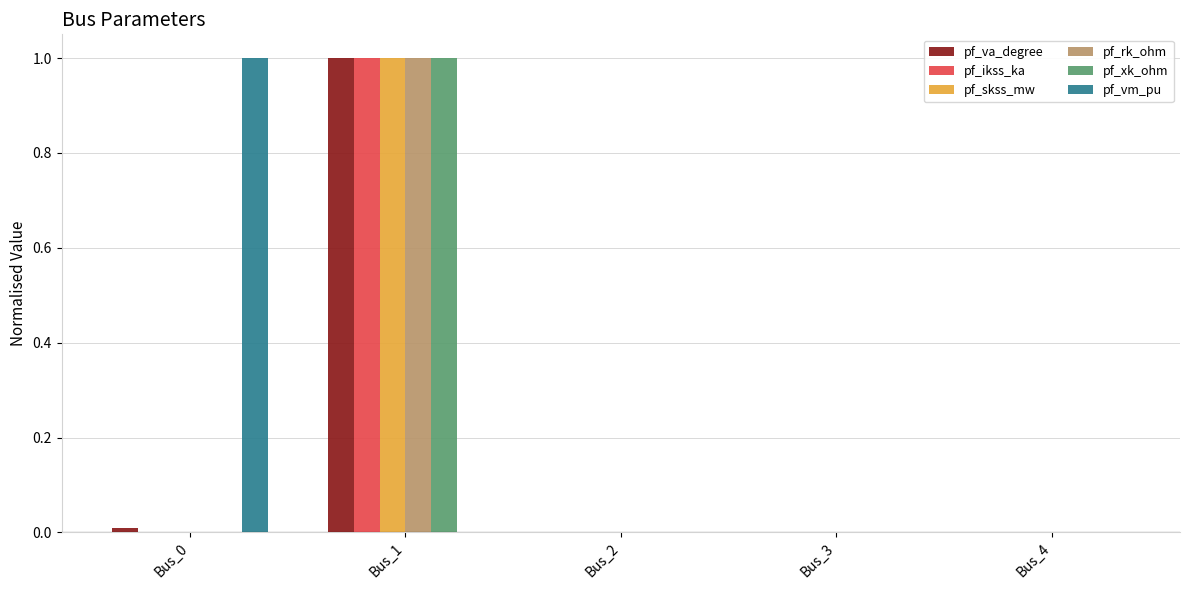

Which series changed the most between Bus_0 and Bus_4?

pf_vm_pu